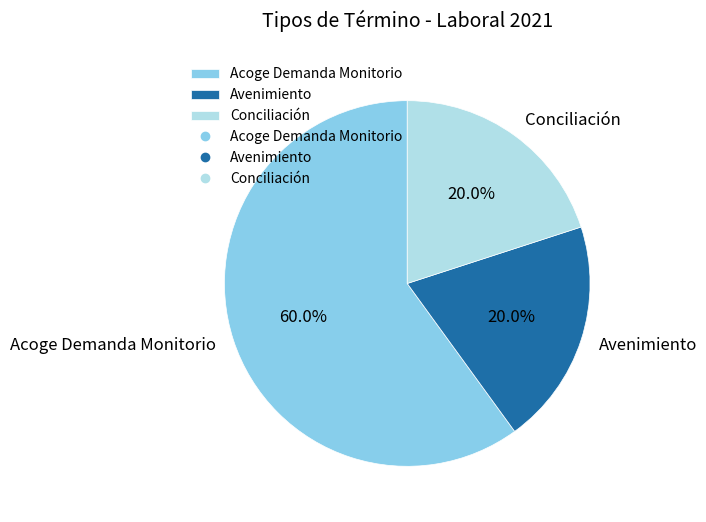

Which category accounts for the majority?

Acoge Demanda Monitorio